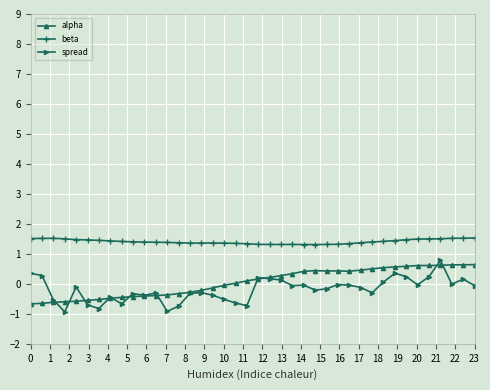

True or false: spread has more than 0 interior local peaks.

True